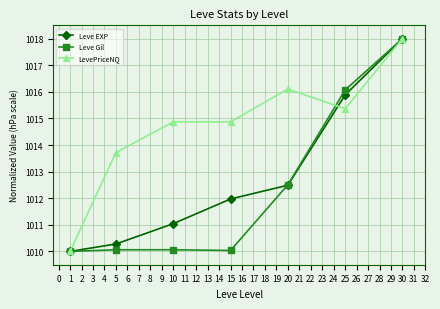

What is the difference between the highest and lowest values at 15?

4.8